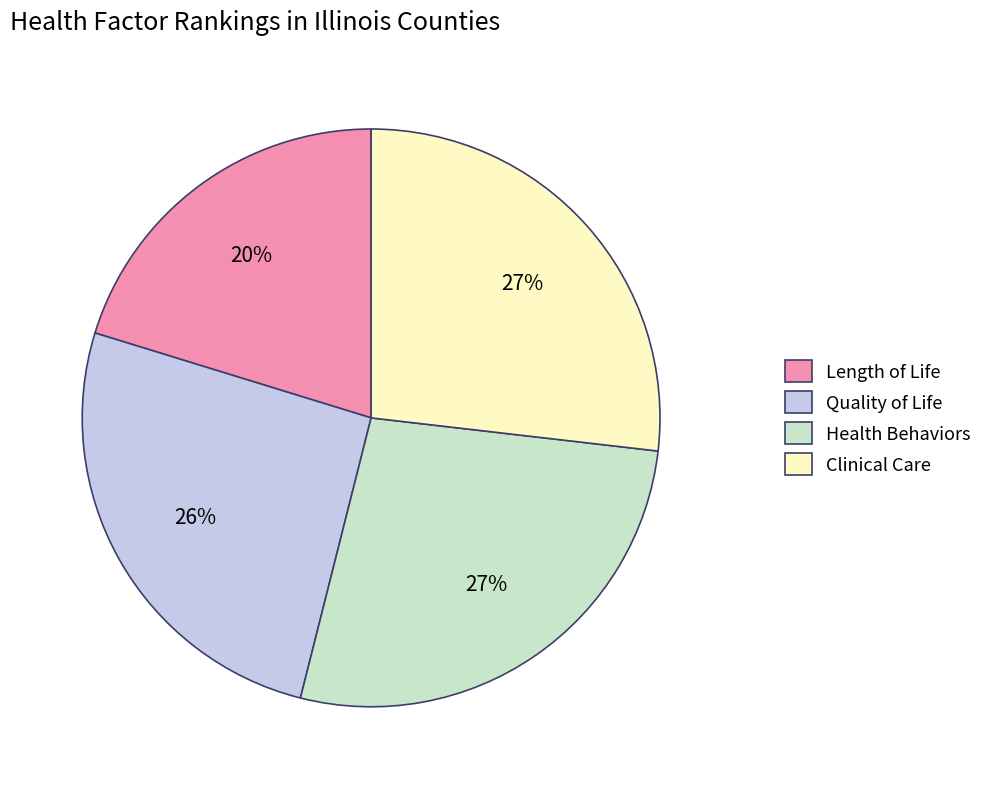

To the nearest percent, what is the difference between the largest and smallest slice percentages?

7%